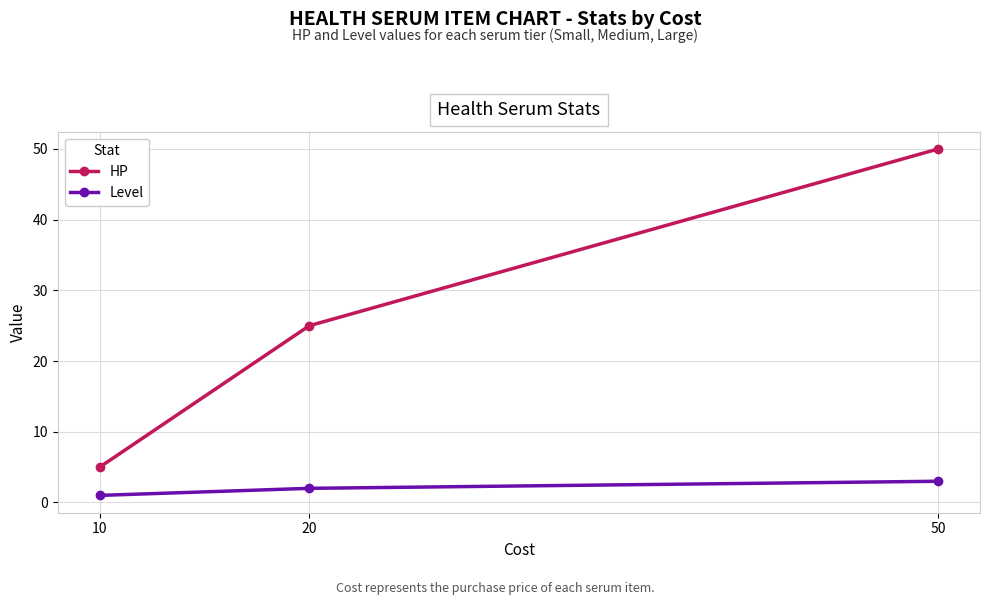

Does the chart display data point markers on the line(s)?

Yes